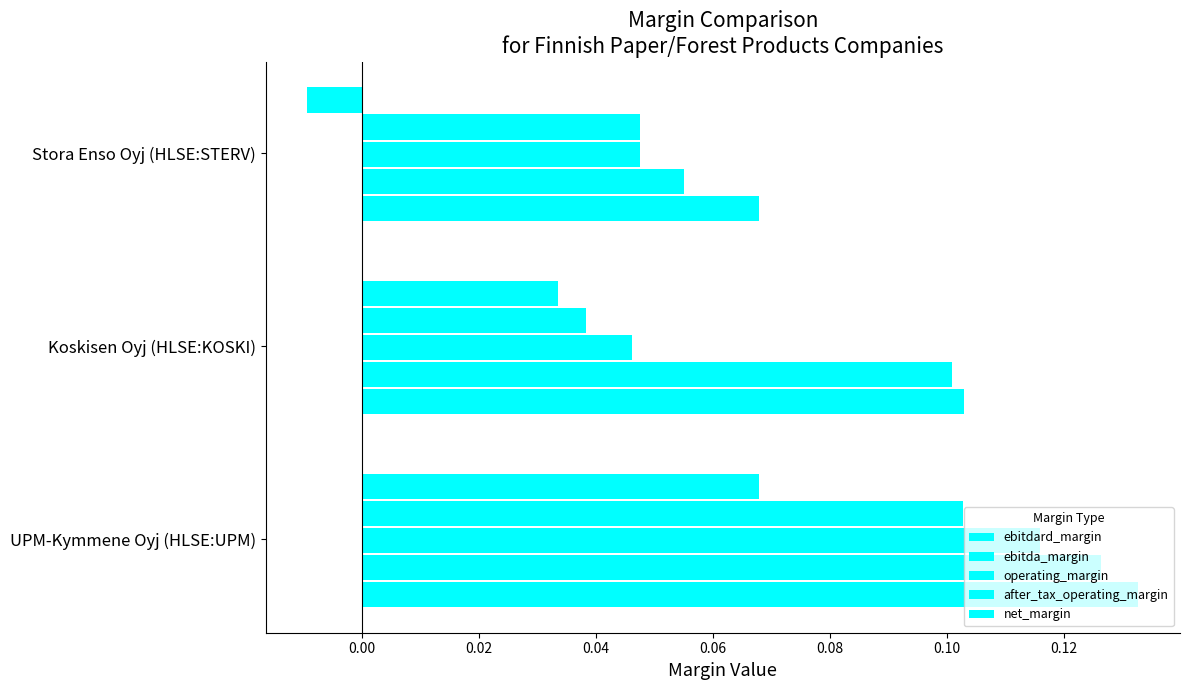

Count the number of data series in this chart.

5